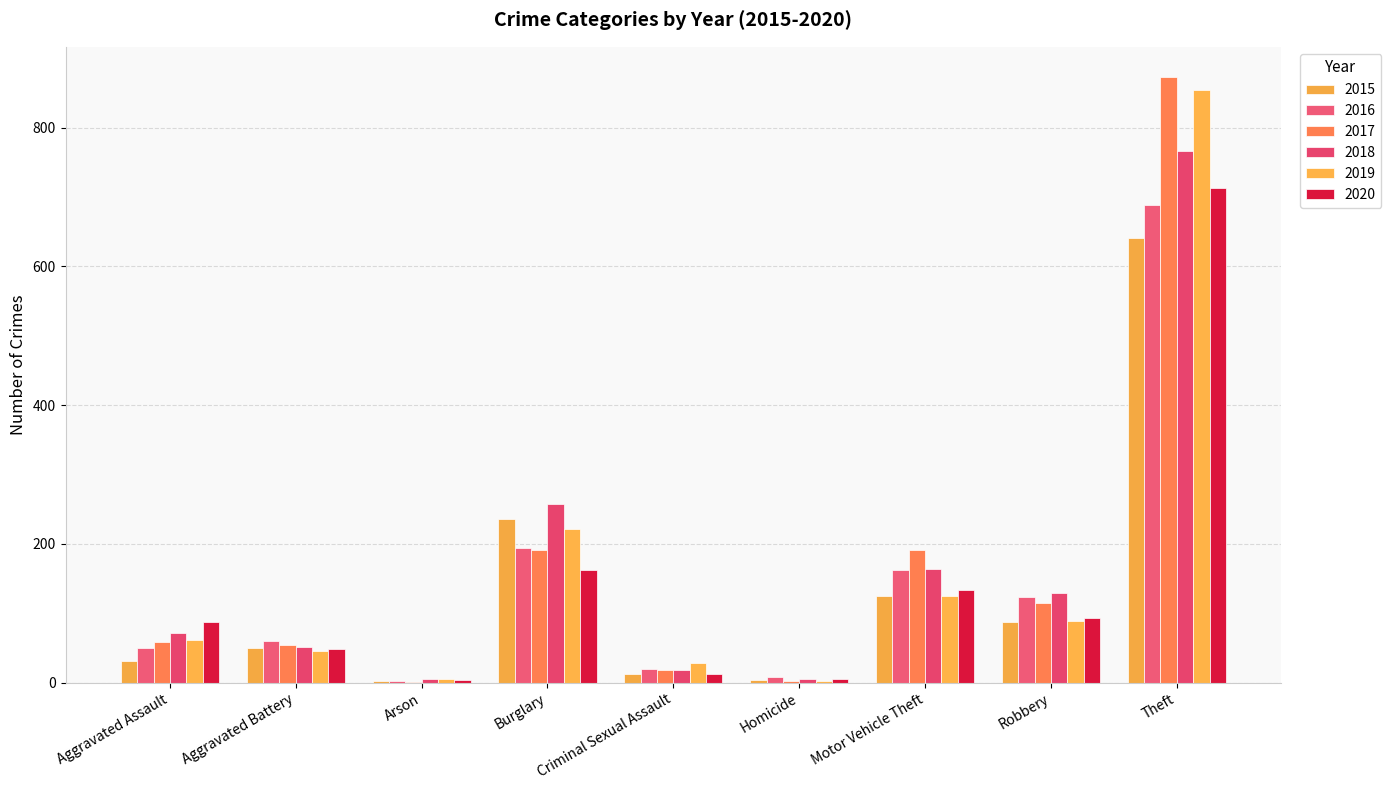

Which series has the largest range (max minus min)?

2017